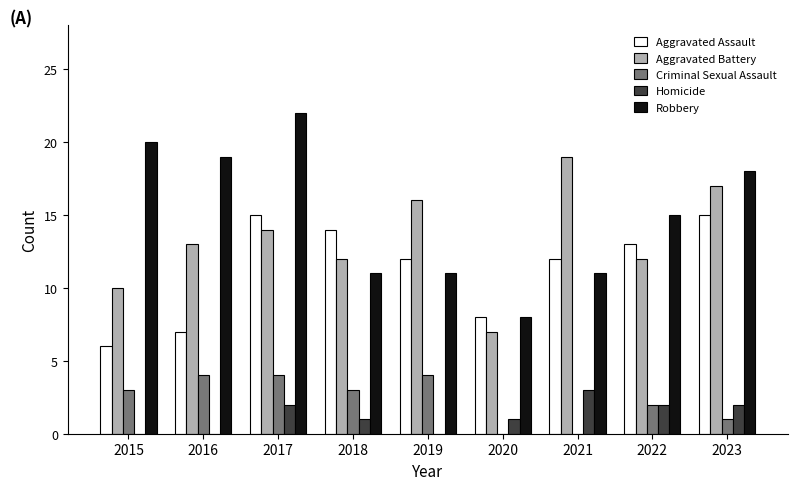

Does the chart contain stacked bars?

No